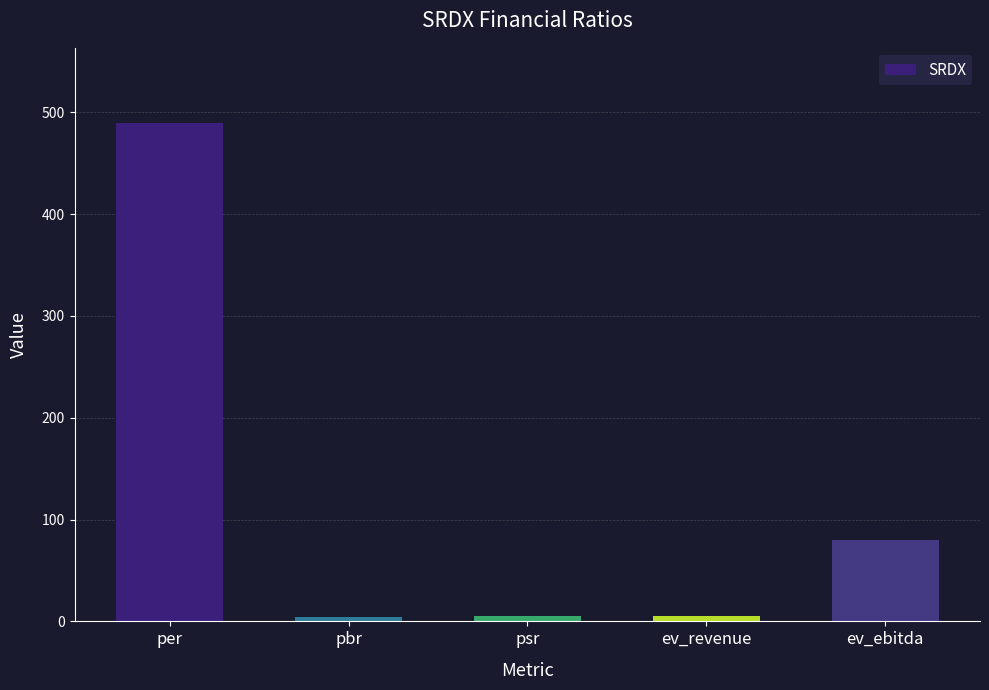

Is it true that the value at ev_ebitda is 45.1?

False